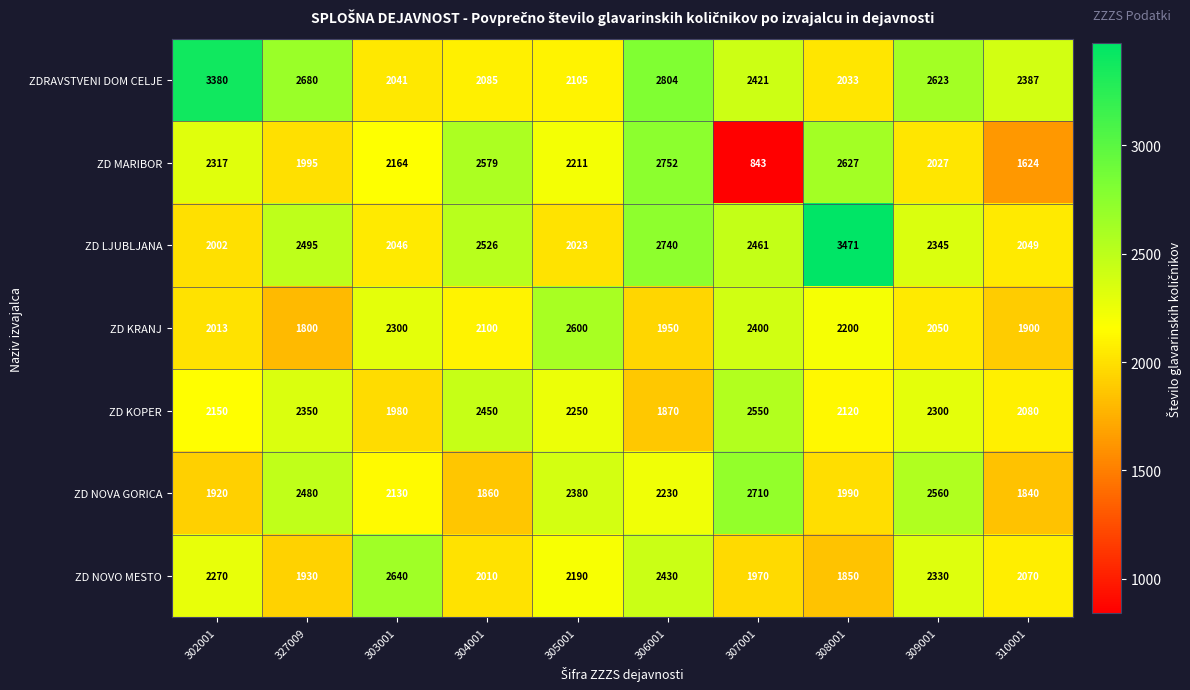

The ZD NOVA GORICA series shows 3313 at 303001. True or false?

False